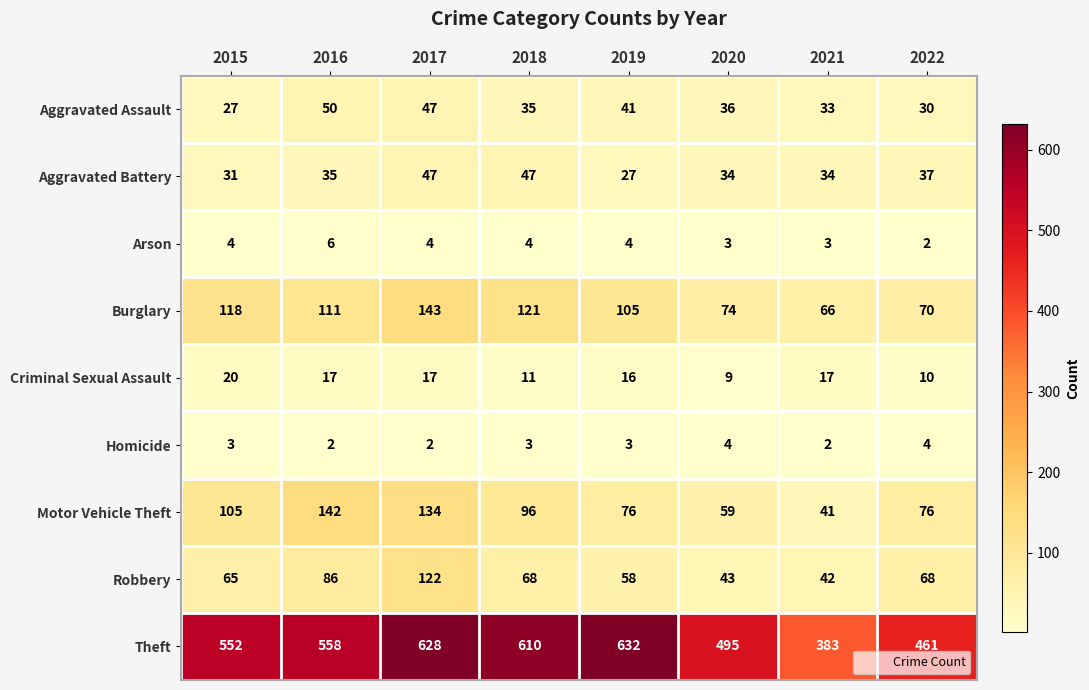

List the series in order of their peak value, highest first.

Theft, Burglary, Motor Vehicle Theft, Robbery, Aggravated Assault, Aggravated Battery, Criminal Sexual Assault, Arson, Homicide